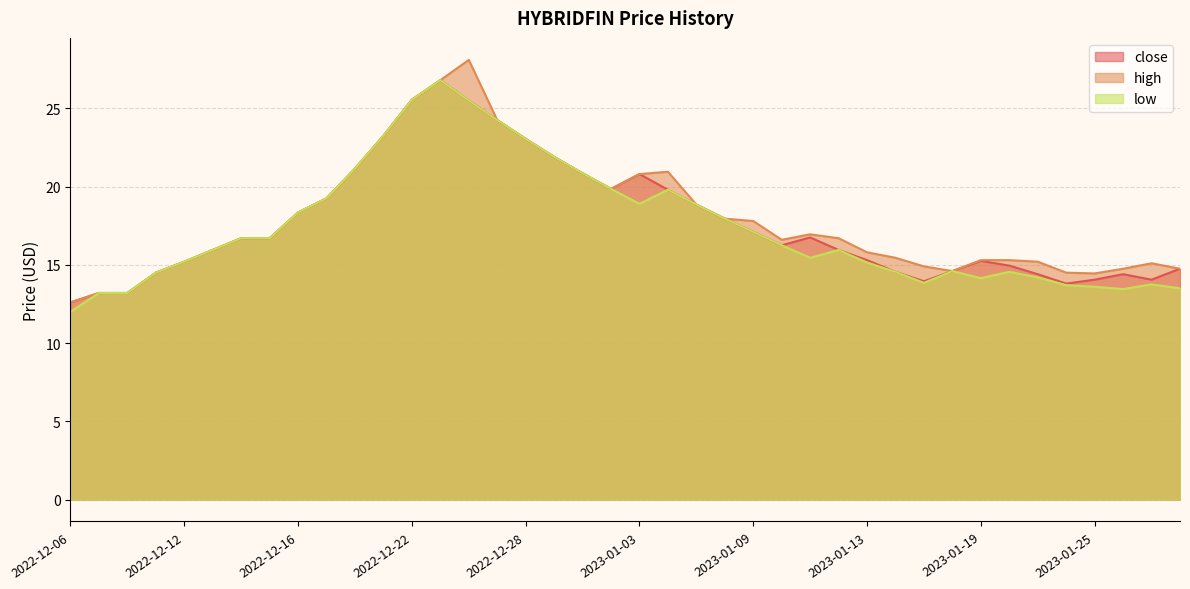

Count the number of data series in this chart.

3